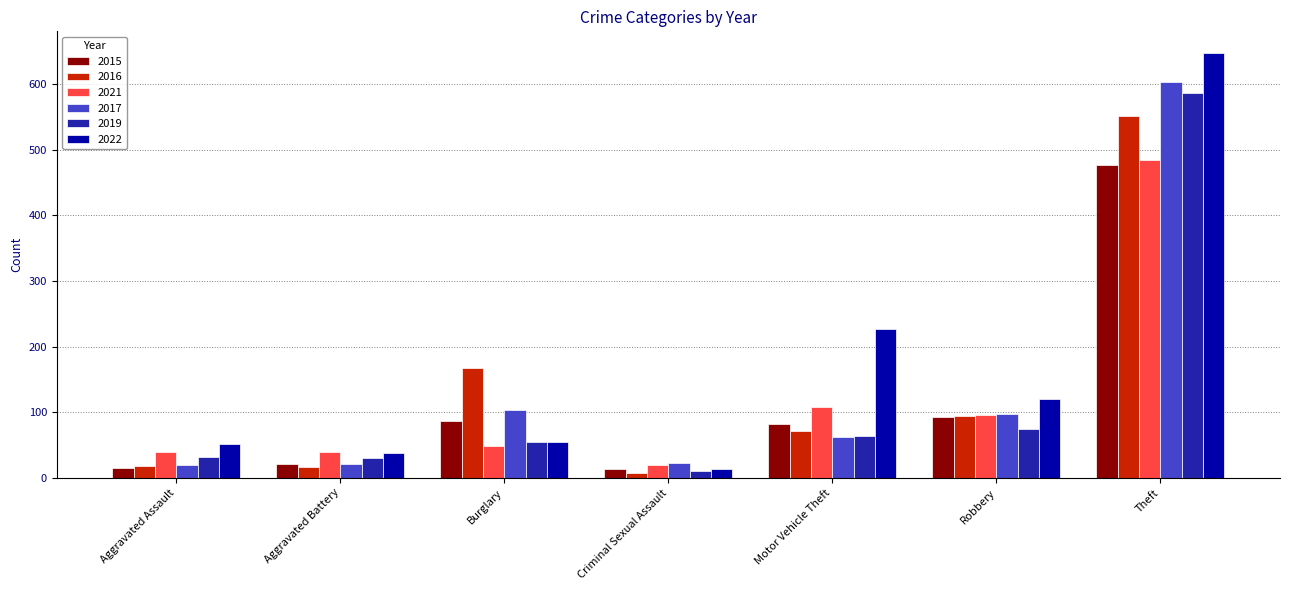

At how many categories does at least one series exceed 18?

7